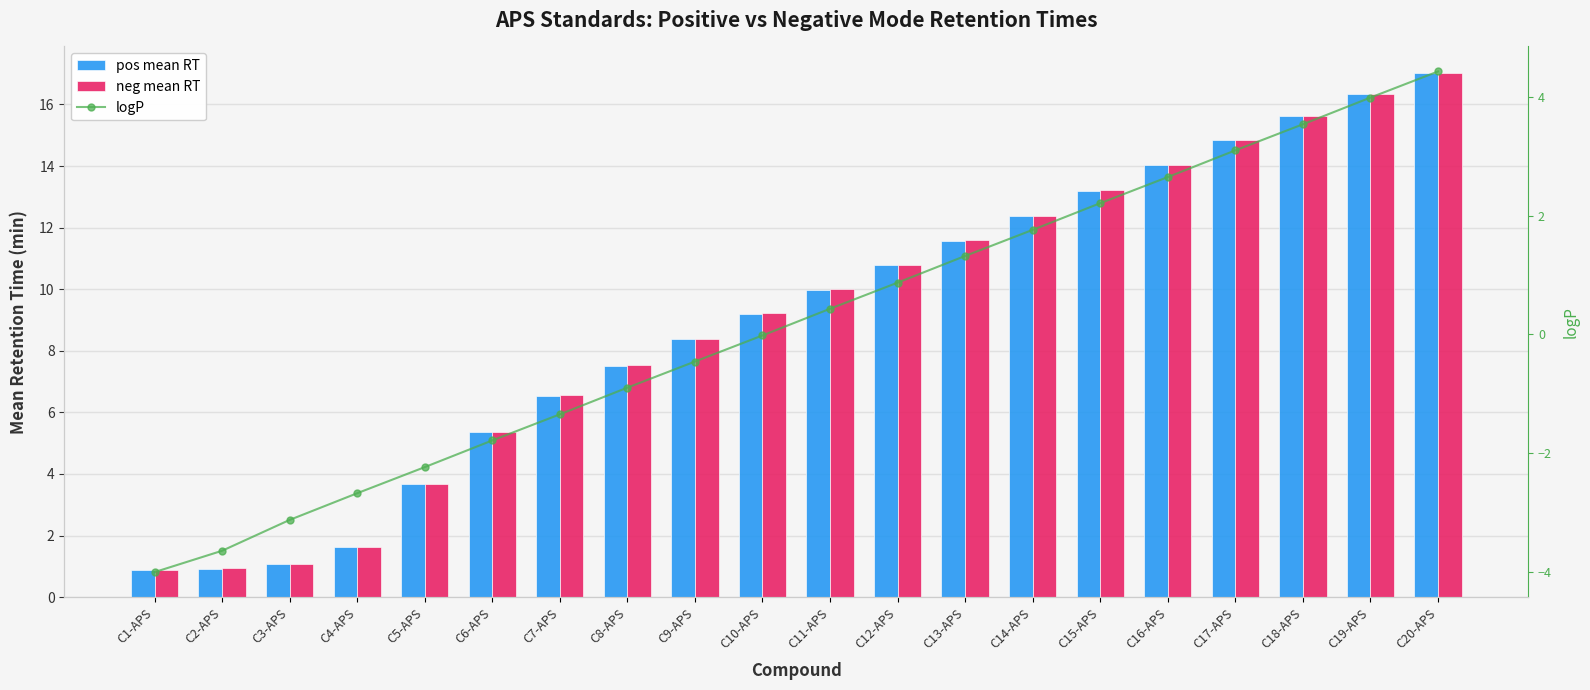

What position from the left is C13-APS?

13